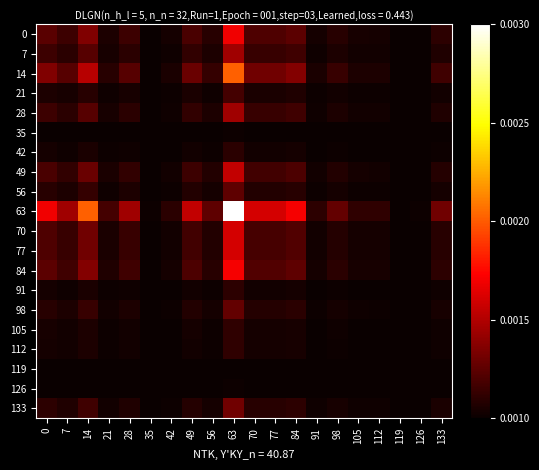

How many categories are shown in the chart?

20